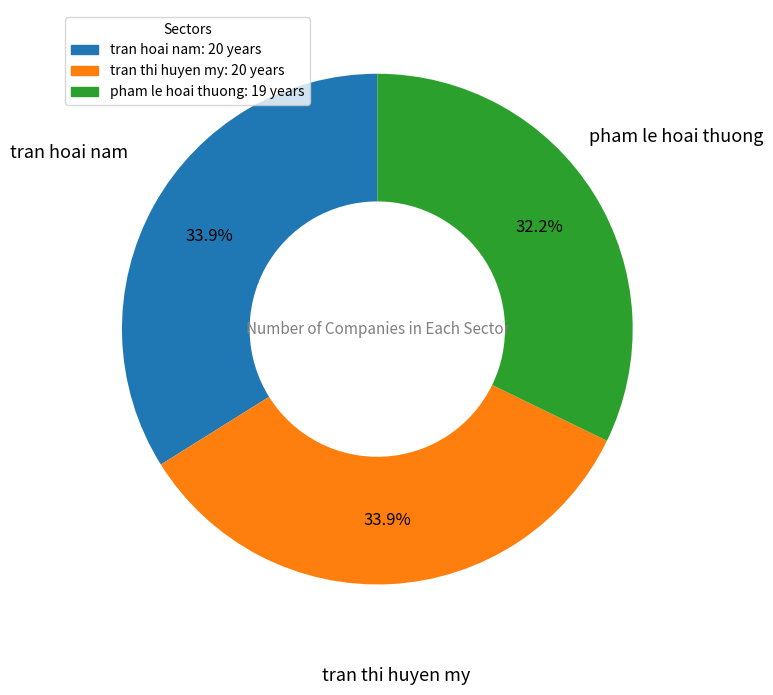

How many segments does this pie chart have?

3